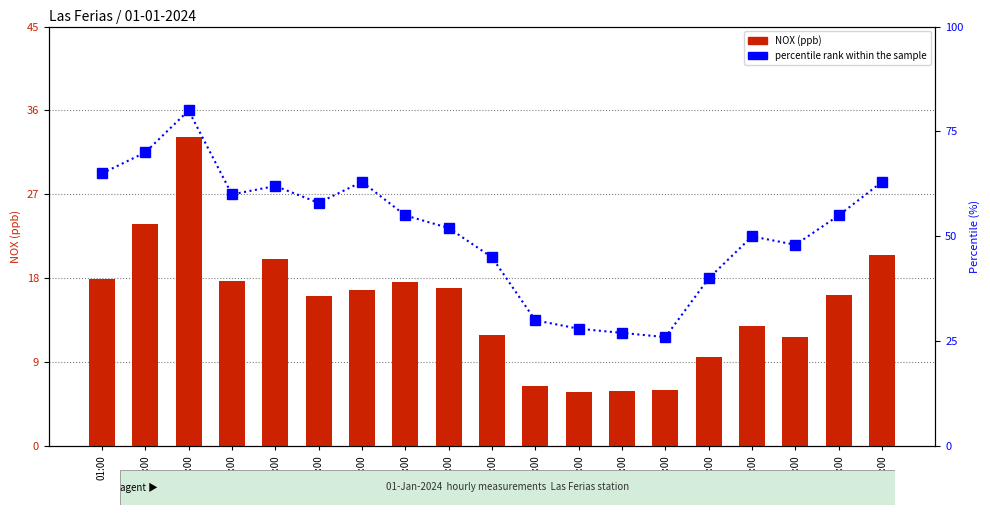

Reading right to left, list all the values displayed in this chart.

NOX (ppb): 20.5	16.2	11.7	12.9	9.6	6.0	5.9	5.8	6.5	11.9	17.0	17.6	16.7	16.1	20.1	17.7	33.2	23.8	17.9
percentile rank within the sample: 63.0	55.0	48.0	50.0	40.0	26.0	27.0	28.0	30.0	45.0	52.0	55.0	63.0	58.0	62.0	60.0	80.0	70.0	65.0